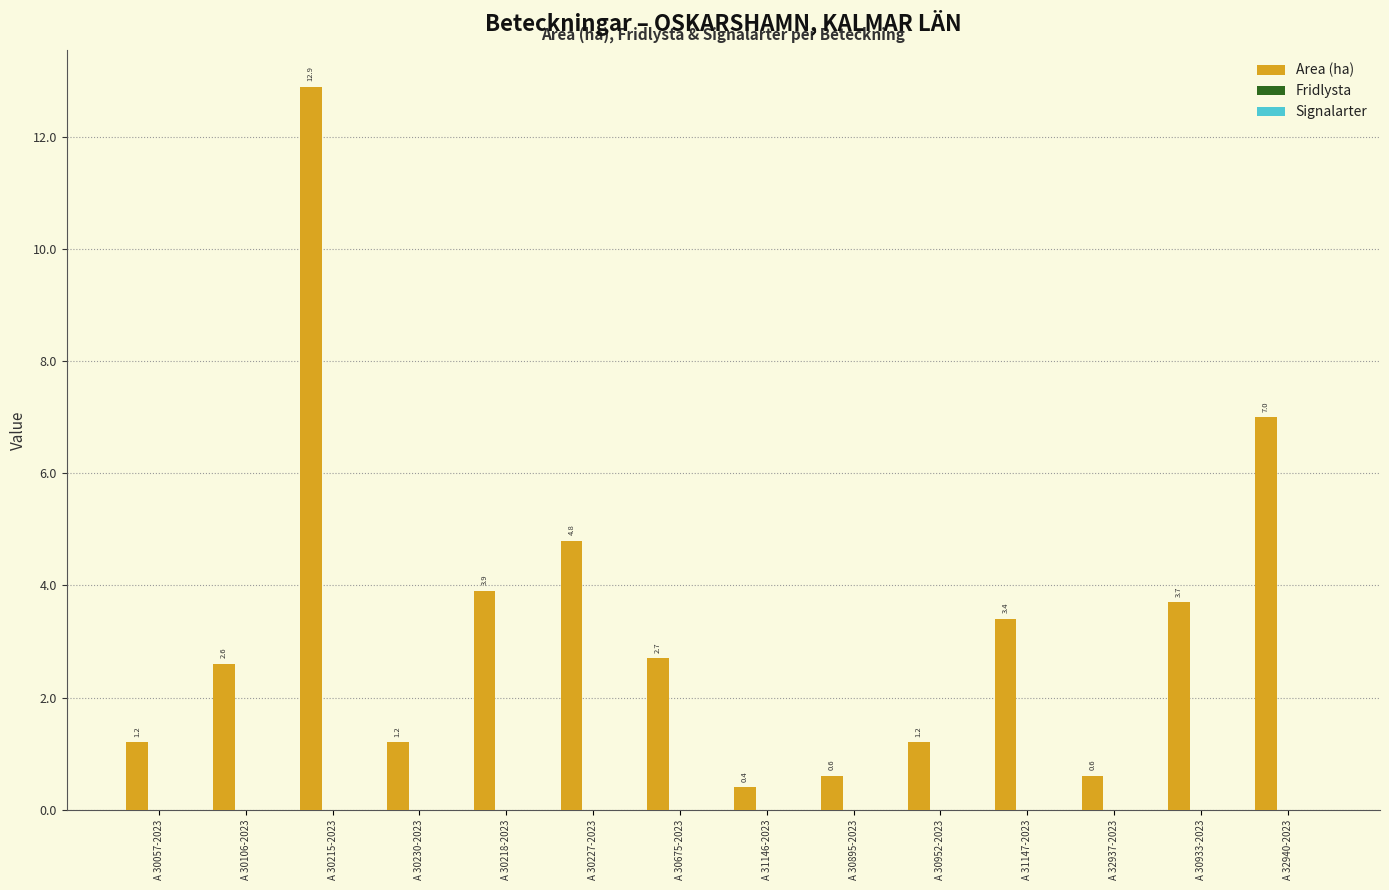

What is the smallest value displayed?

0.4